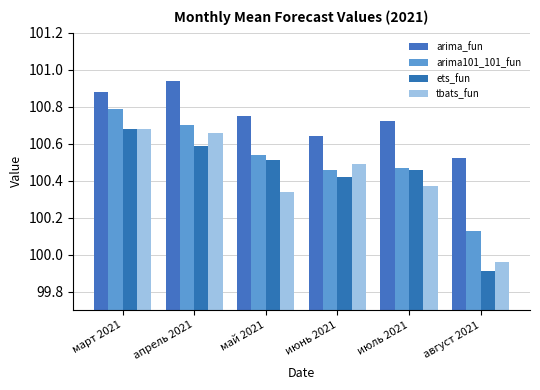

How many distinct data groups are displayed?

4